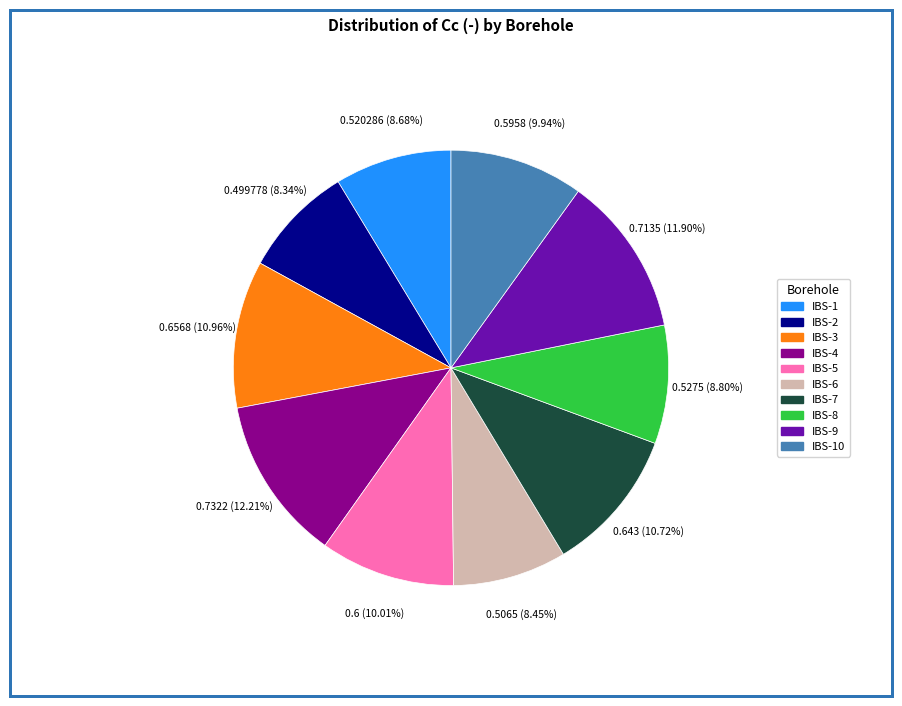

Is there a majority slice in this chart?

No